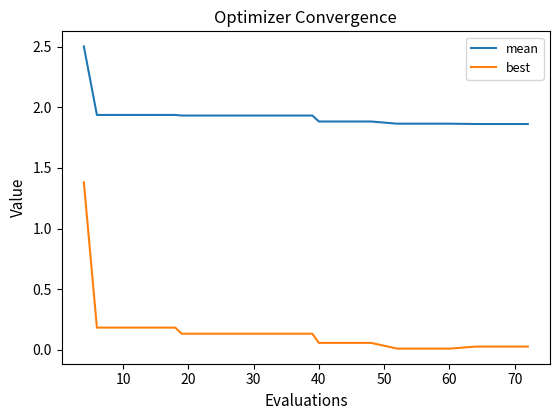

True or false: mean and best cross at least once.

False